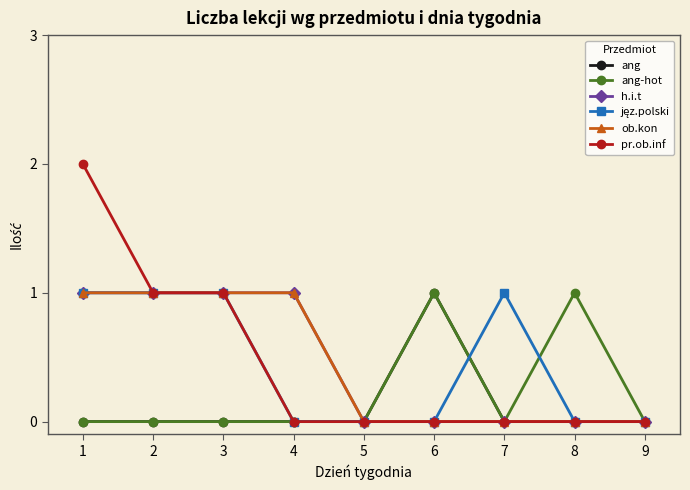

At which category is the sum across all series the highest?

1